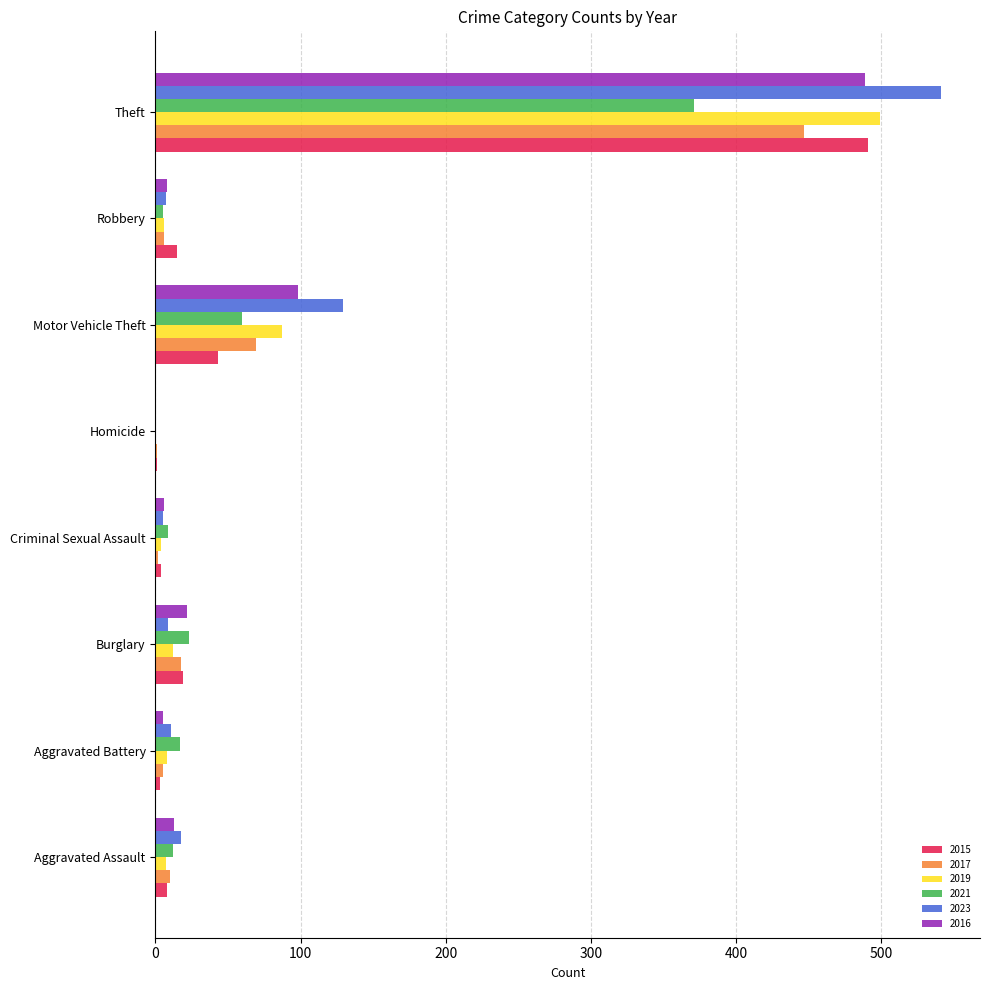

At which category is the sum across all series the highest?

Theft